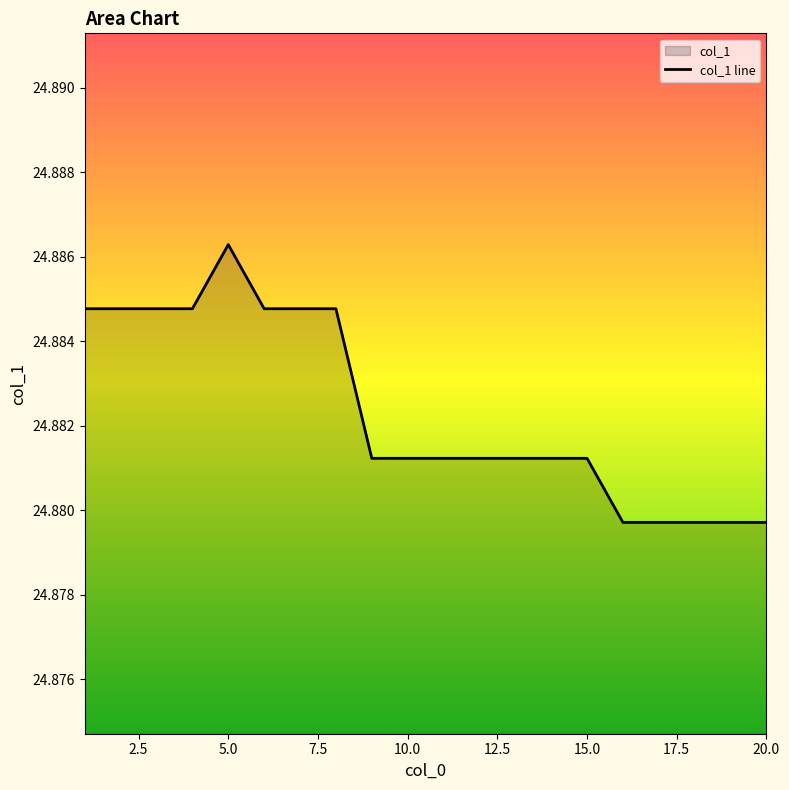

Does the chart display data point markers on the line(s)?

No